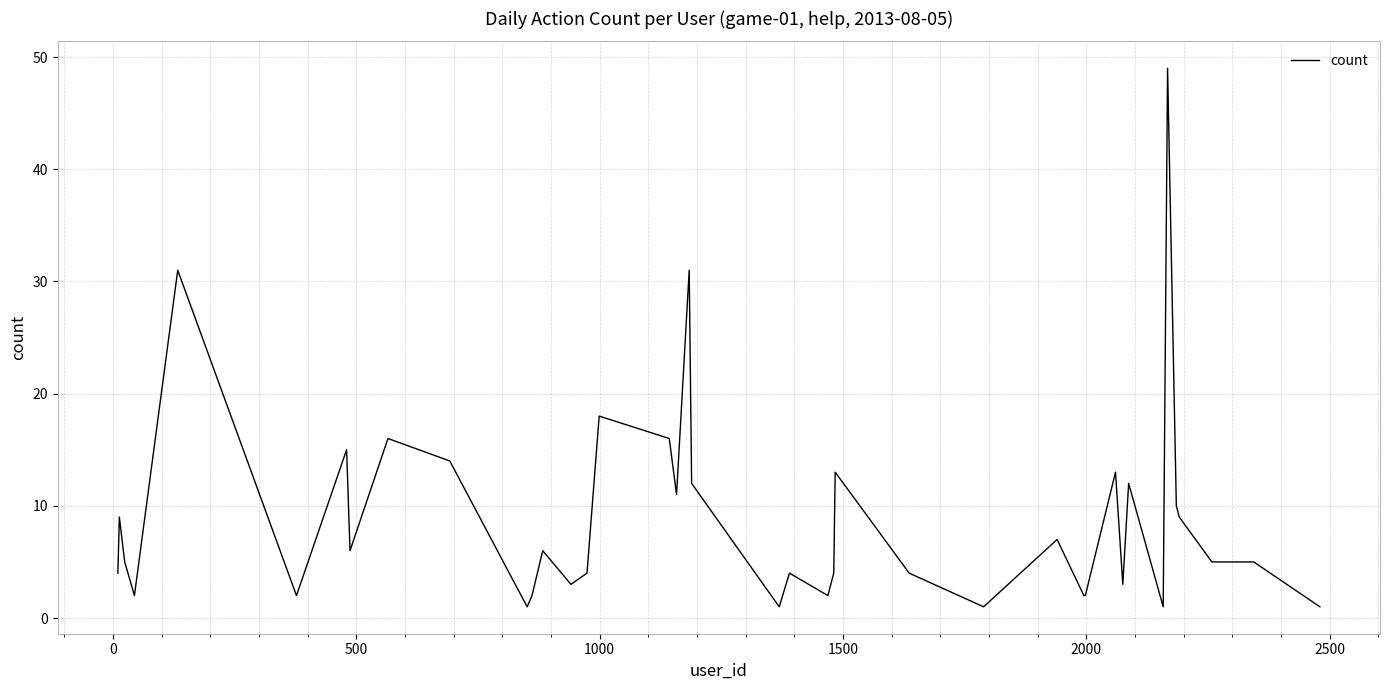

What is the difference between the maximum and minimum values?

48